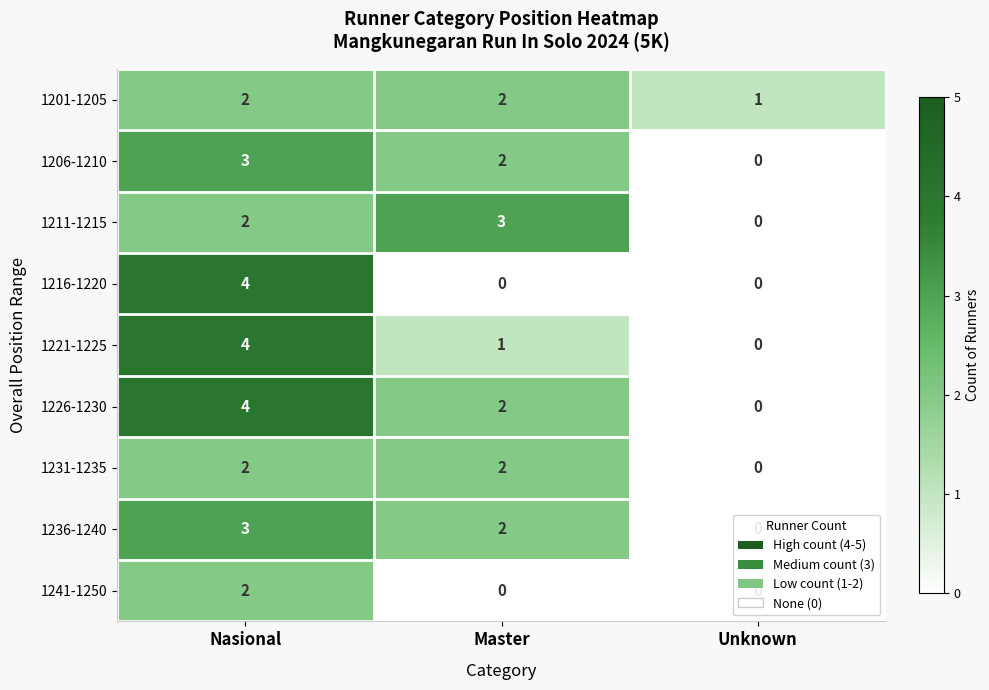

What is the greatest value displayed?

4